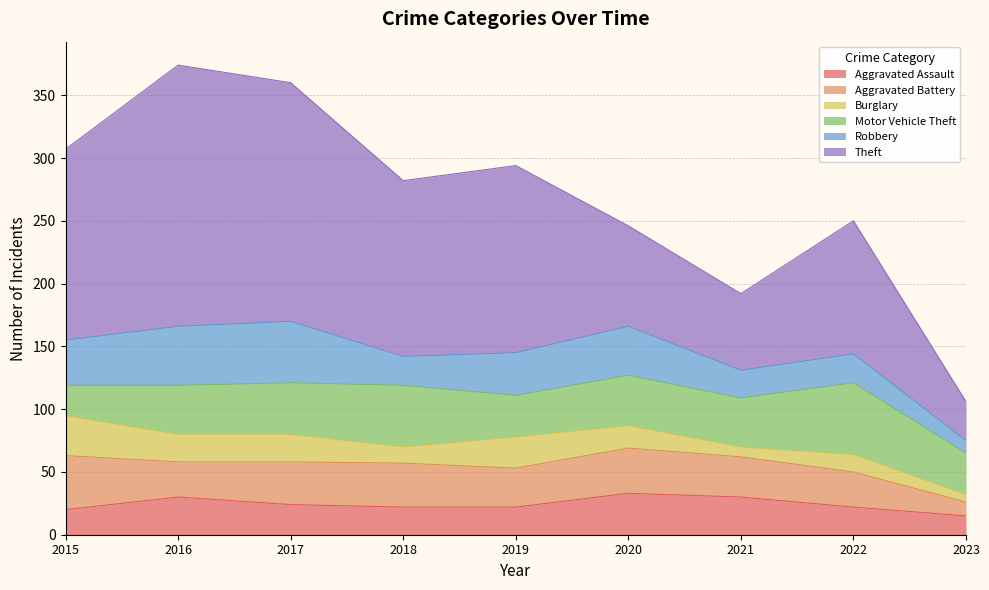

What is the difference between the Motor Vehicle Theft values at 2020 and 2022?

17